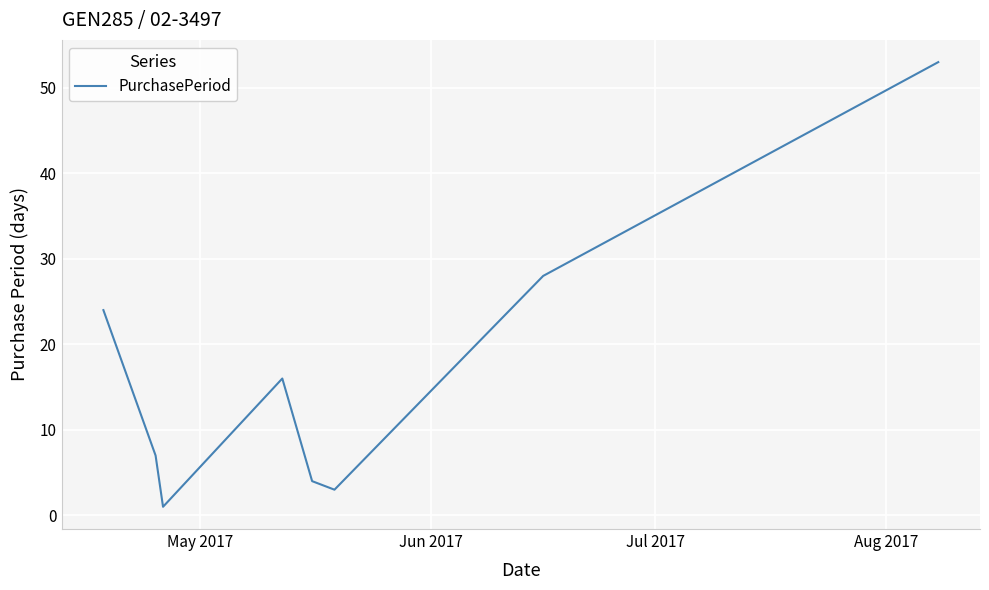

What is the sum of all values?

136